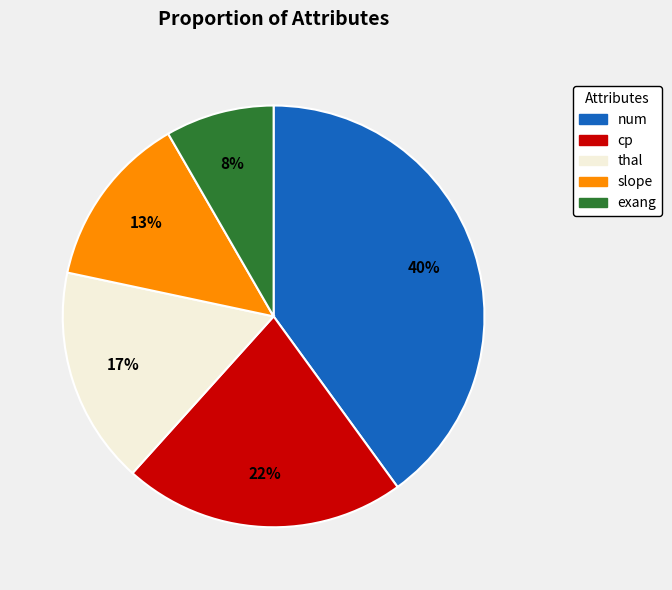

What is the largest slice in the pie chart?

num